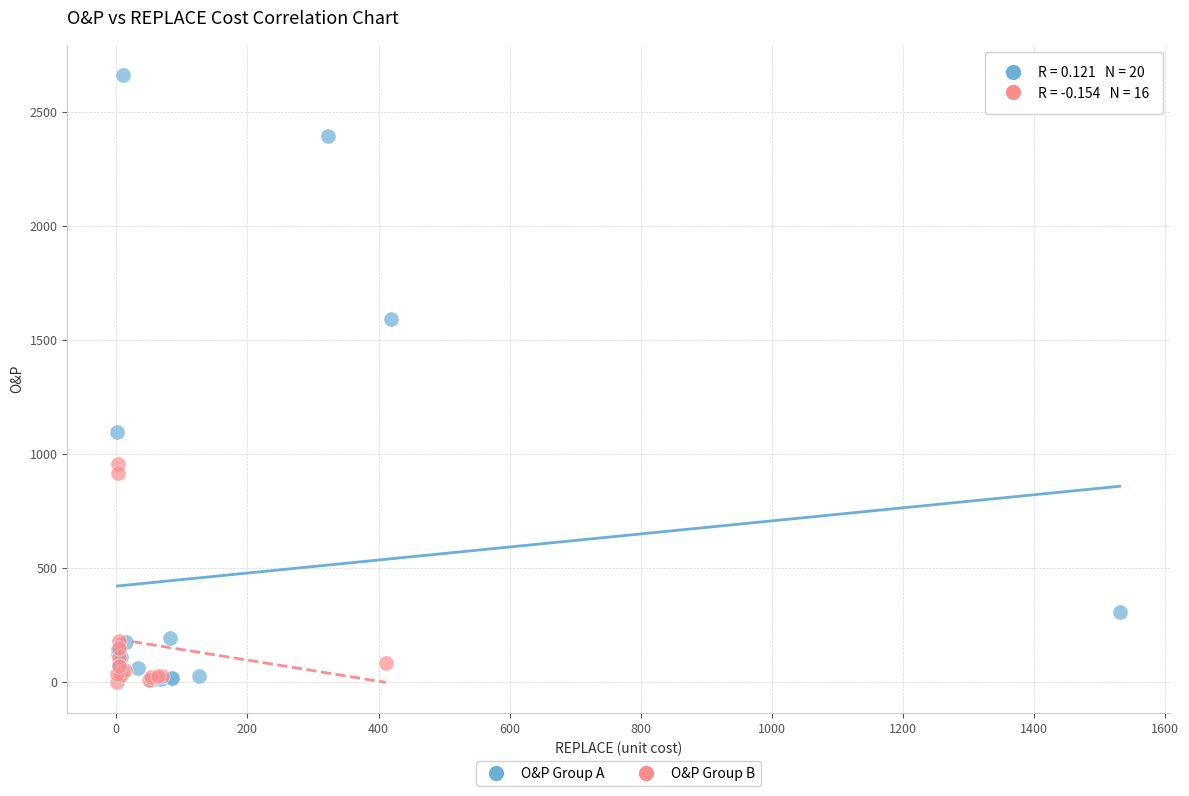

What are all the series names shown in the legend?

O&P Group A, O&P Group B